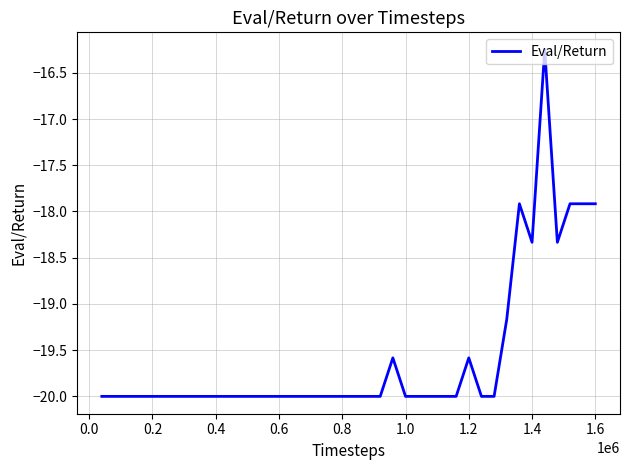

What is the difference between the second highest and second lowest values?

2.1